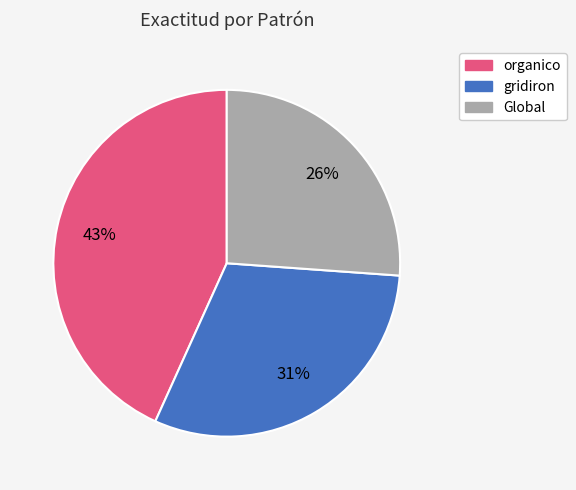

True or false: organico accounts for 43% of the total.

True